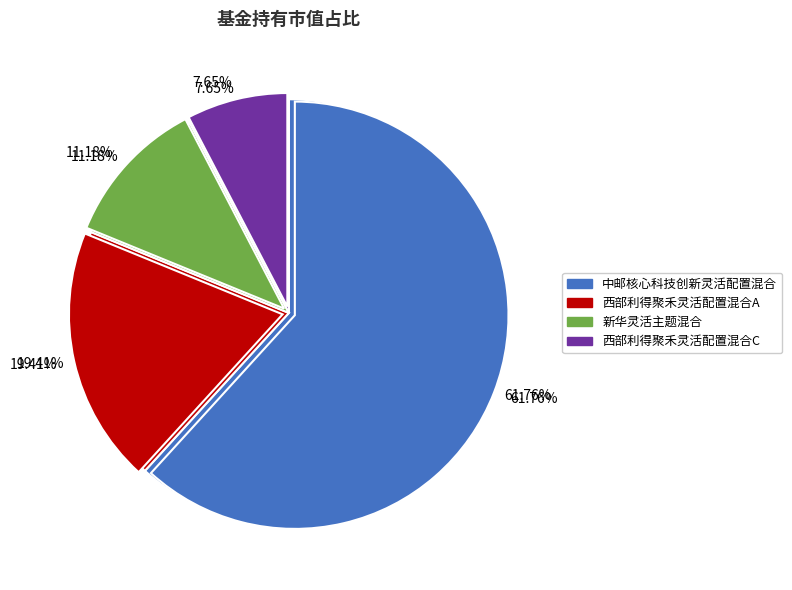

Combined, do 新华灵活主题混合 and 西部利得聚禾灵活配置混合A account for over 50%?

No